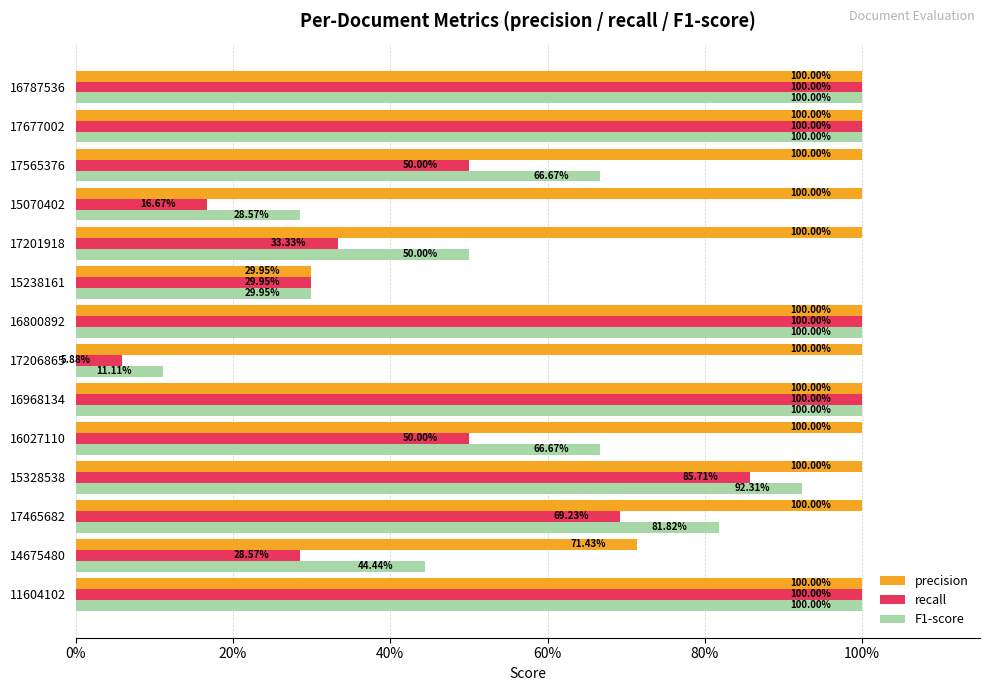

What are all the series names shown in the legend?

precision, recall, F1-score